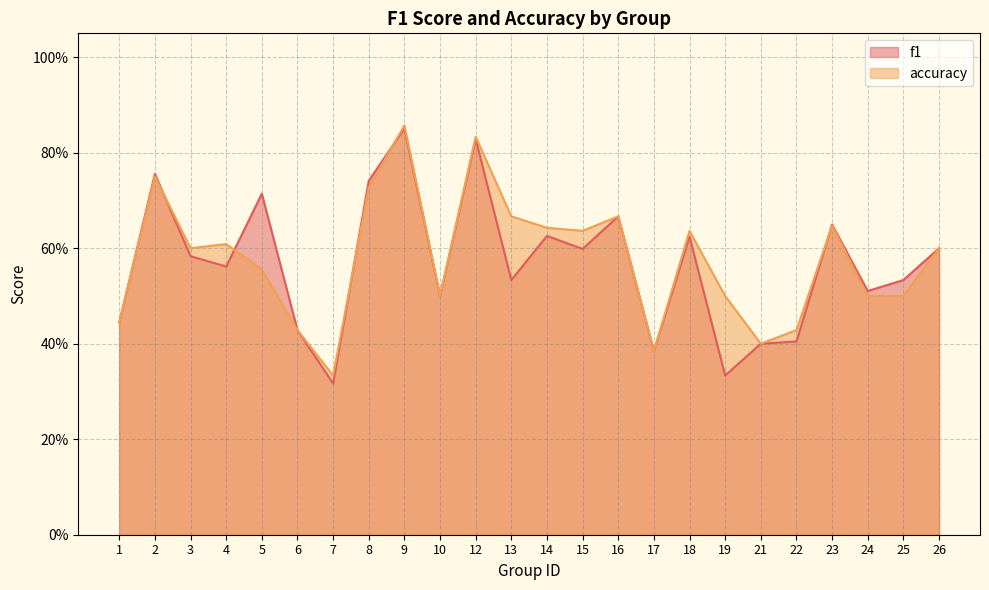

True or false: accuracy and f1 intersect in this chart.

True